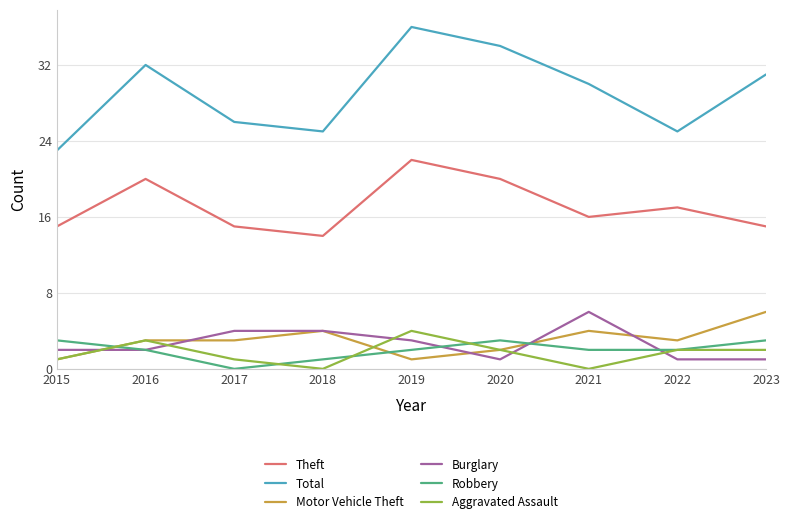

Which series has the largest range (max minus min)?

Total